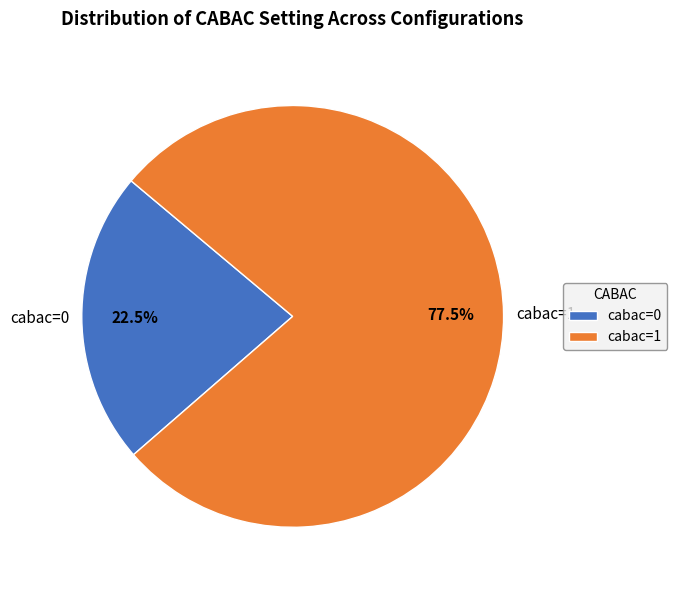

Count the number of slices in the pie.

2